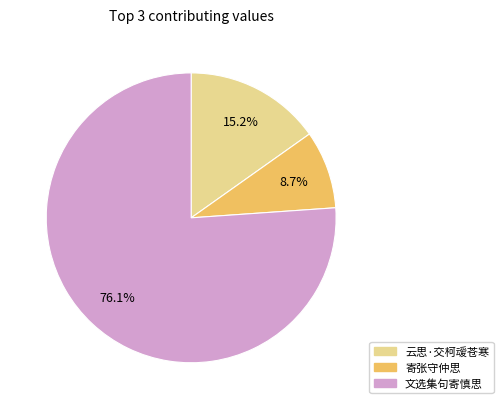

Which category accounts for the majority?

文选集句寄慎思